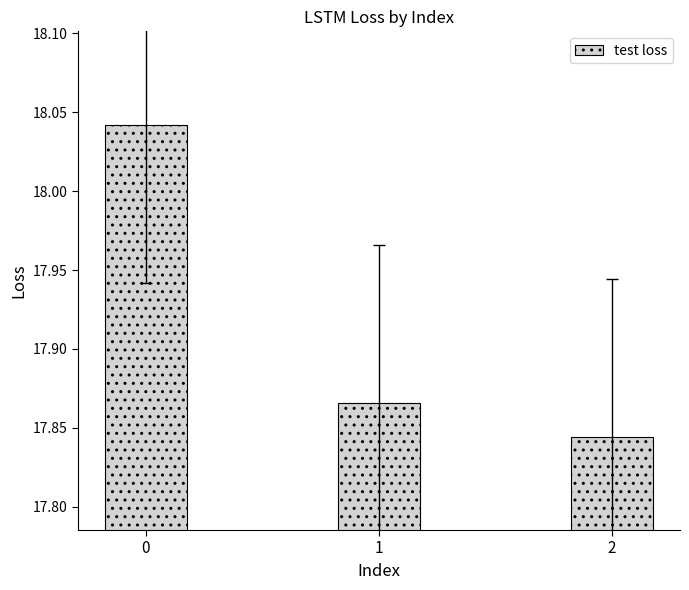

Is it true that the value at 1 is 11.0?

False